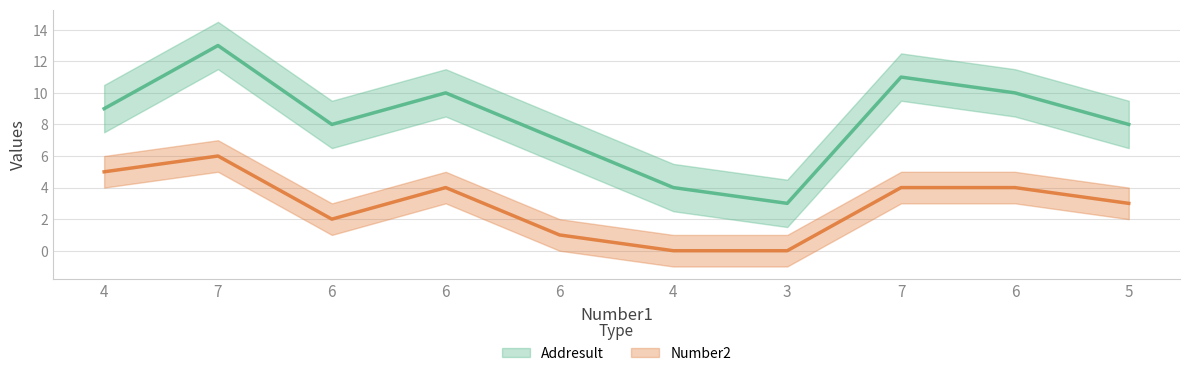

Read the Addresult value at 6, to the nearest 10.

10